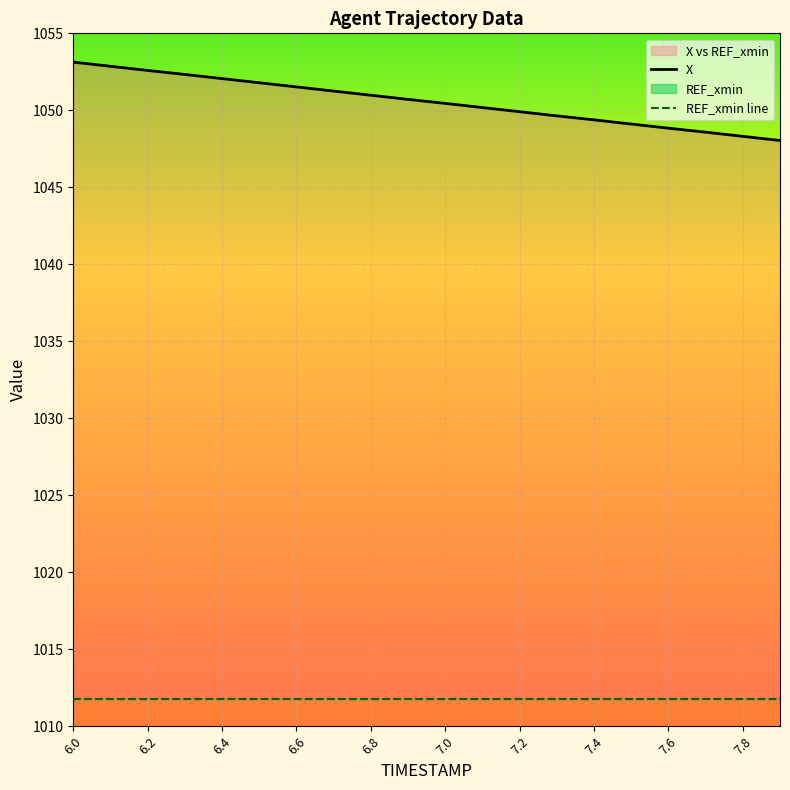

List the series in order of their overall mean, lowest first.

REF_xmin line, X